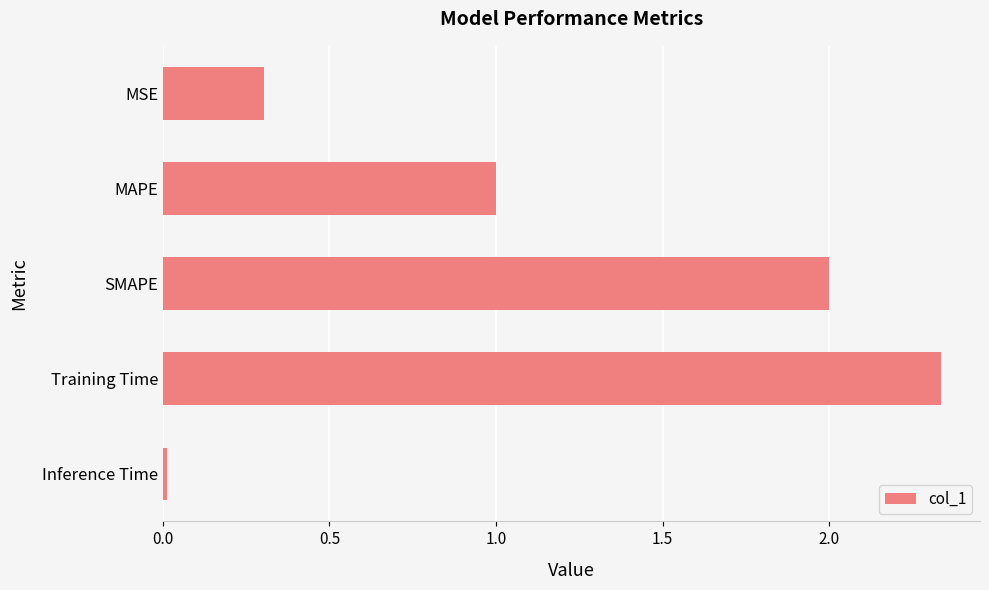

How many values are below 1?

2